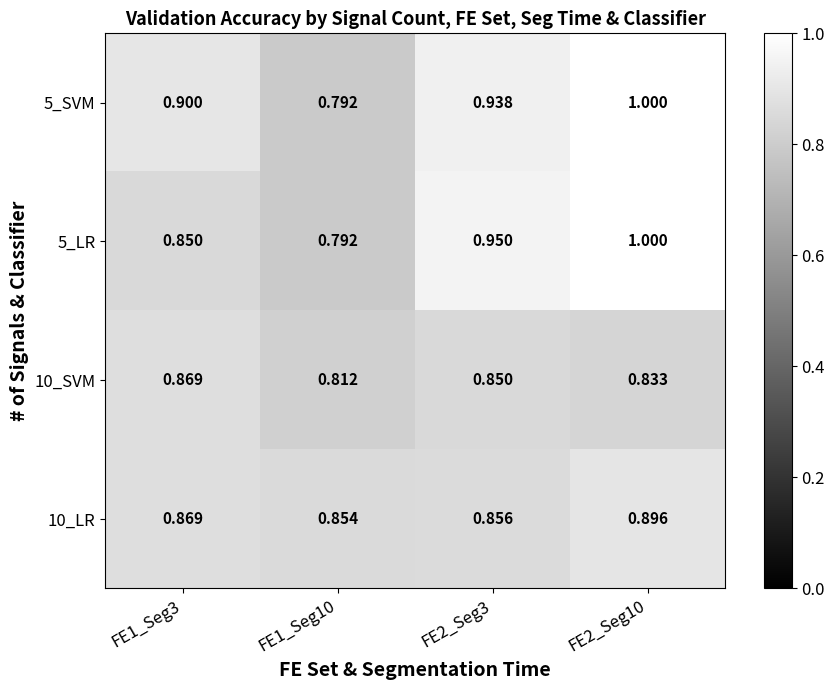

Is the value of 5_SVM at FE1_Seg10 greater than the value of 5_LR at FE2_Seg10?

No